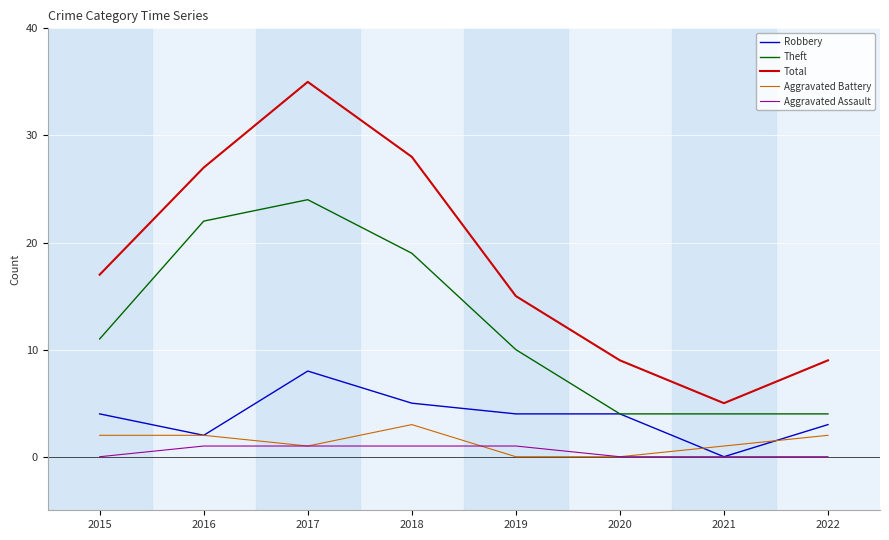

True or false: Aggravated Battery and Total intersect in this chart.

False